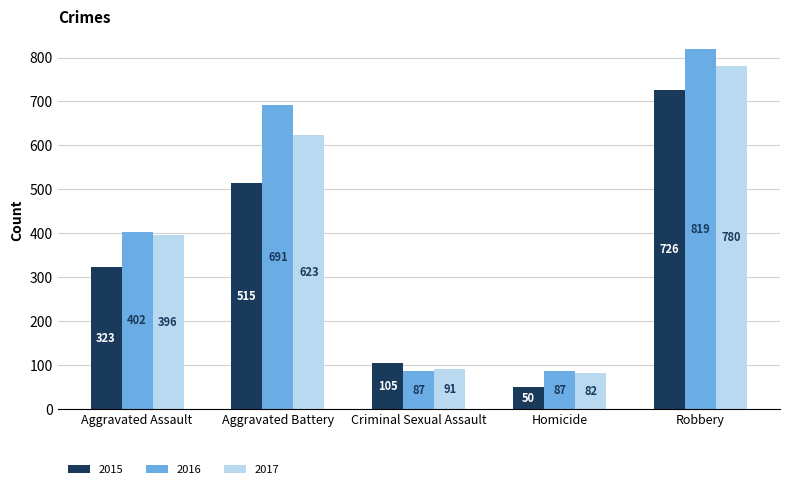

Is it true that 2017 equals 160 at Criminal Sexual Assault?

False